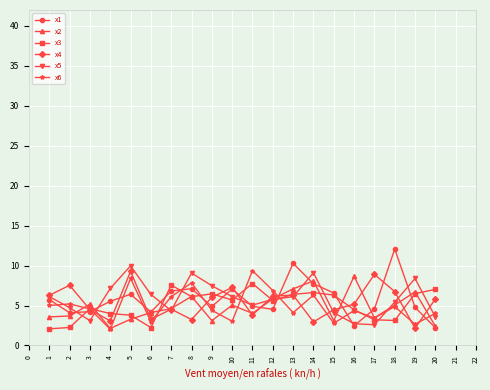

What is the value of the x1 point at the 16th from the left?

2.5